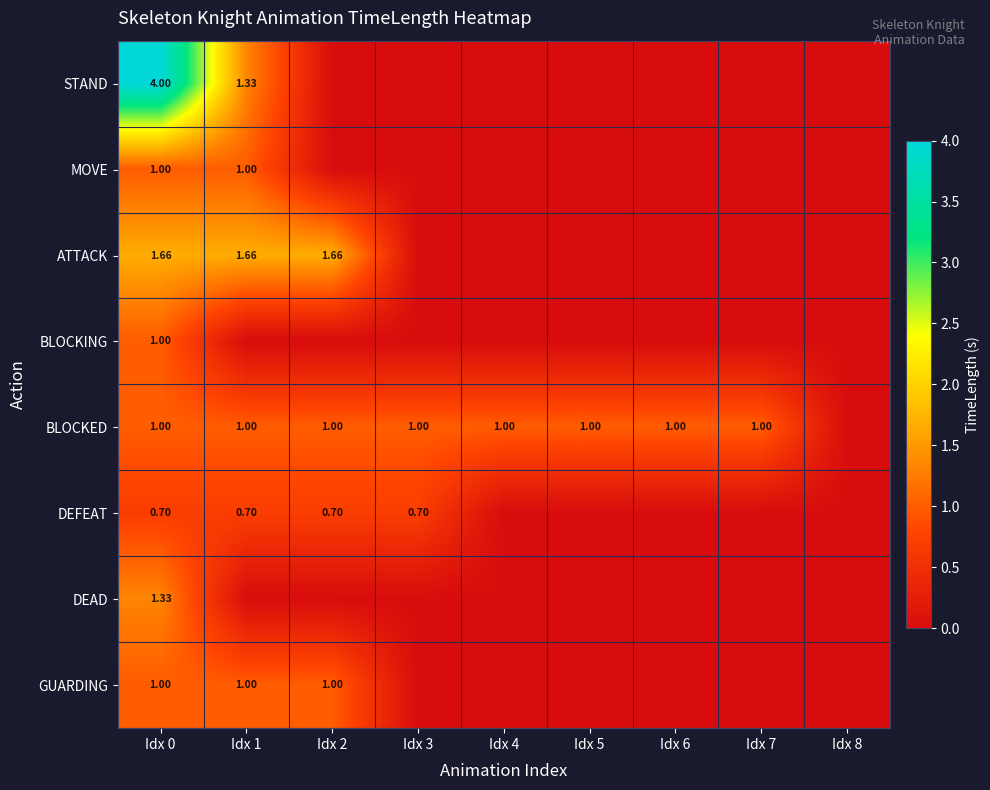

What is the average value of the BLOCKING series?

0.1